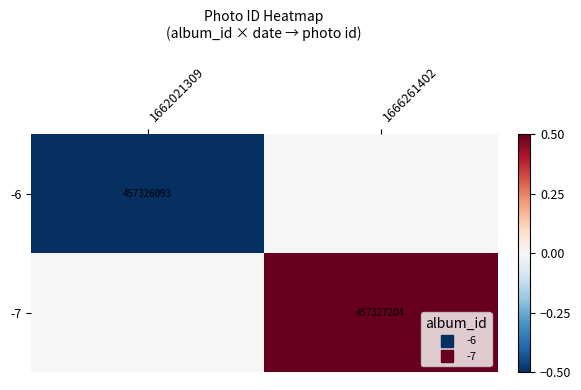

List the series in order of their peak value, lowest first.

-6, -7